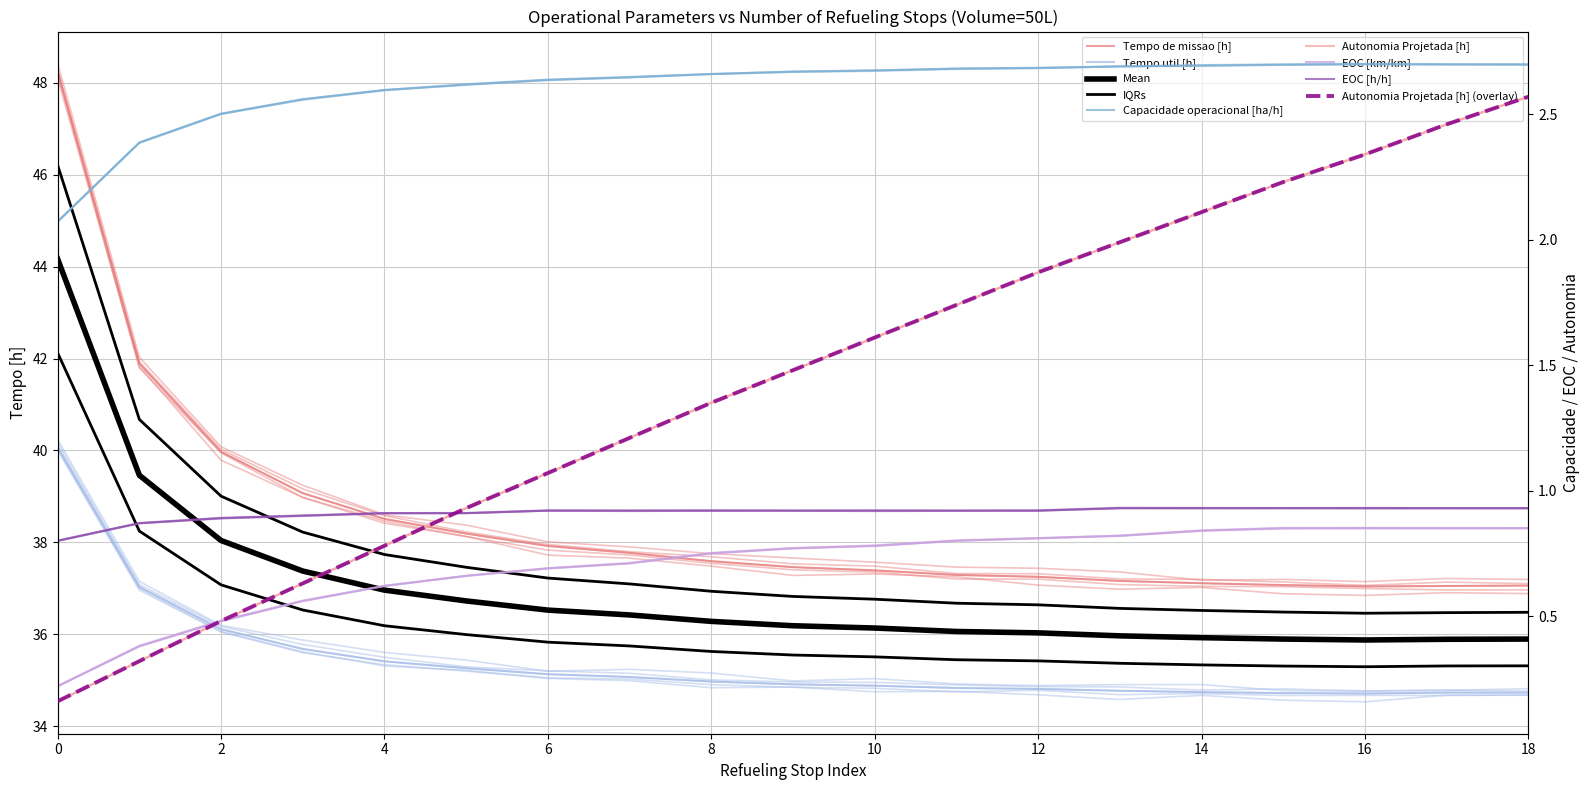

Reading left to right, extract all data points from this chart.

Capacidade operacional [ha/h]: 2.1	2.4	2.5	2.6	2.6	2.6	2.6	2.6	2.7	2.7	2.7	2.7	2.7	2.7	2.7	2.7	2.7	2.7	2.7
Autonomia Projetada [h]: 0.2	0.3	0.5	0.6	0.8	0.9	1.1	1.2	1.4	1.5	1.6	1.7	1.9	2.0	2.1	2.2	2.3	2.5	2.6
Tempo util [h]: 40.1	37.0	36.1	35.7	35.4	35.3	35.1	35.1	35.0	34.9	34.9	34.8	34.8	34.8	34.7	34.7	34.7	34.7	34.7
Tempo de missao [h]: 48.2	41.9	40.0	39.1	38.5	38.2	37.9	37.8	37.6	37.5	37.4	37.3	37.2	37.2	37.1	37.1	37.0	37.0	37.1
EOC [km/km]: 0.2	0.4	0.5	0.6	0.6	0.7	0.7	0.7	0.8	0.8	0.8	0.8	0.8	0.8	0.8	0.8	0.8	0.8	0.8
EOC [h/h]: 0.8	0.9	0.9	0.9	0.9	0.9	0.9	0.9	0.9	0.9	0.9	0.9	0.9	0.9	0.9	0.9	0.9	0.9	0.9